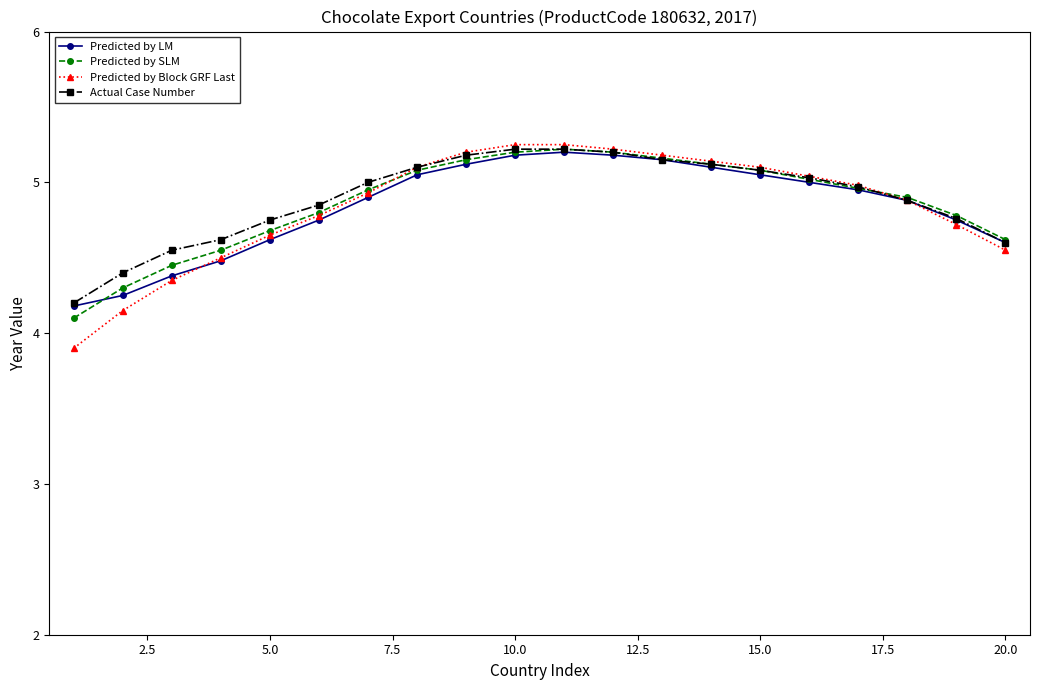

What is the difference between the second highest and minimum values in the Predicted by SLM series?

1.1